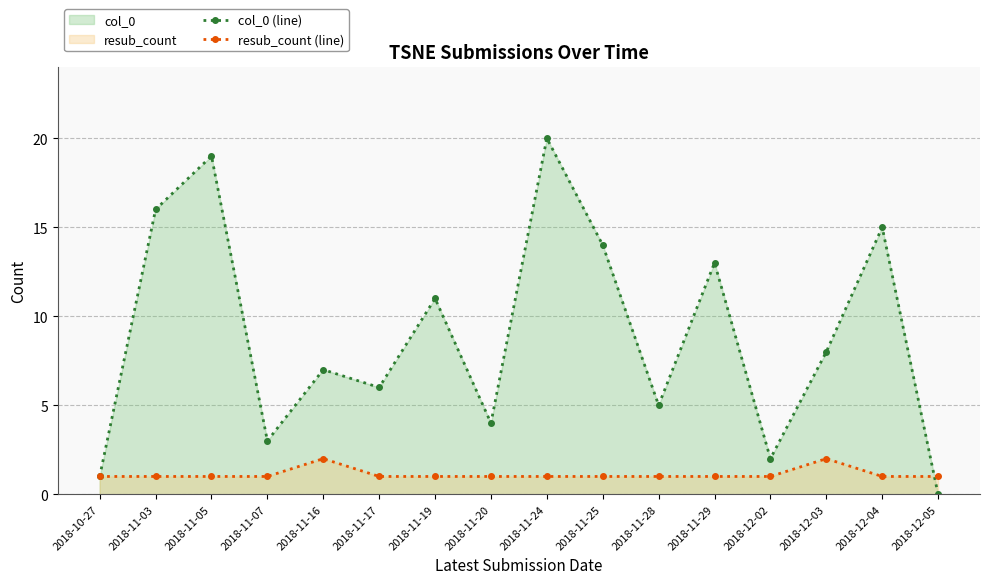

How many interior local peaks does the resub_count (line) series have?

2